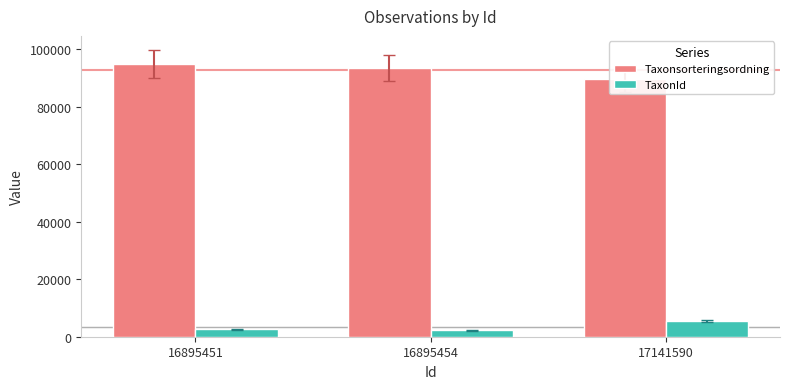

What is the value of the TaxonId bar at the 3rd from the left?

5442